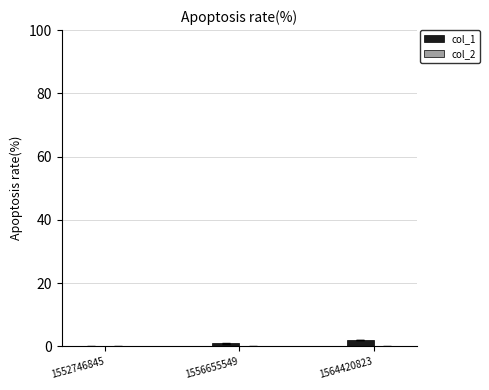

How many categories are shown in the chart?

3